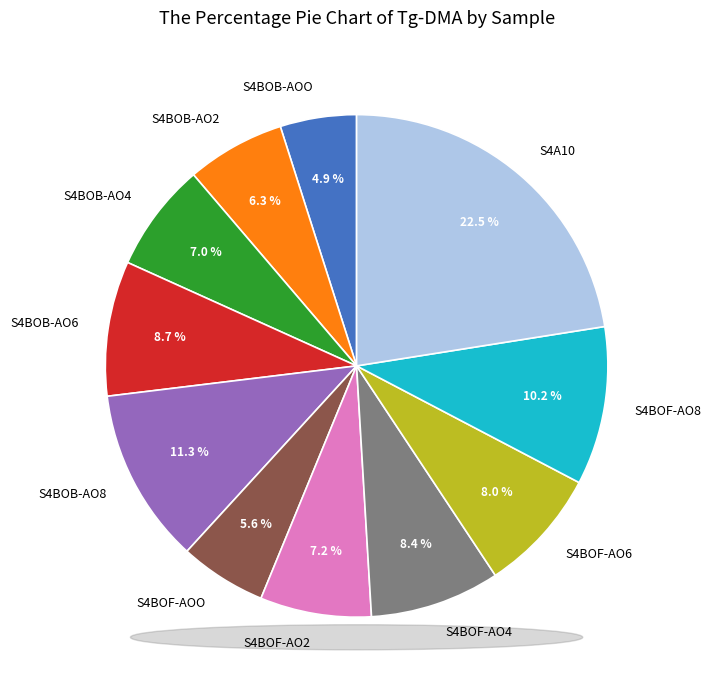

Does any single category account for the majority?

No